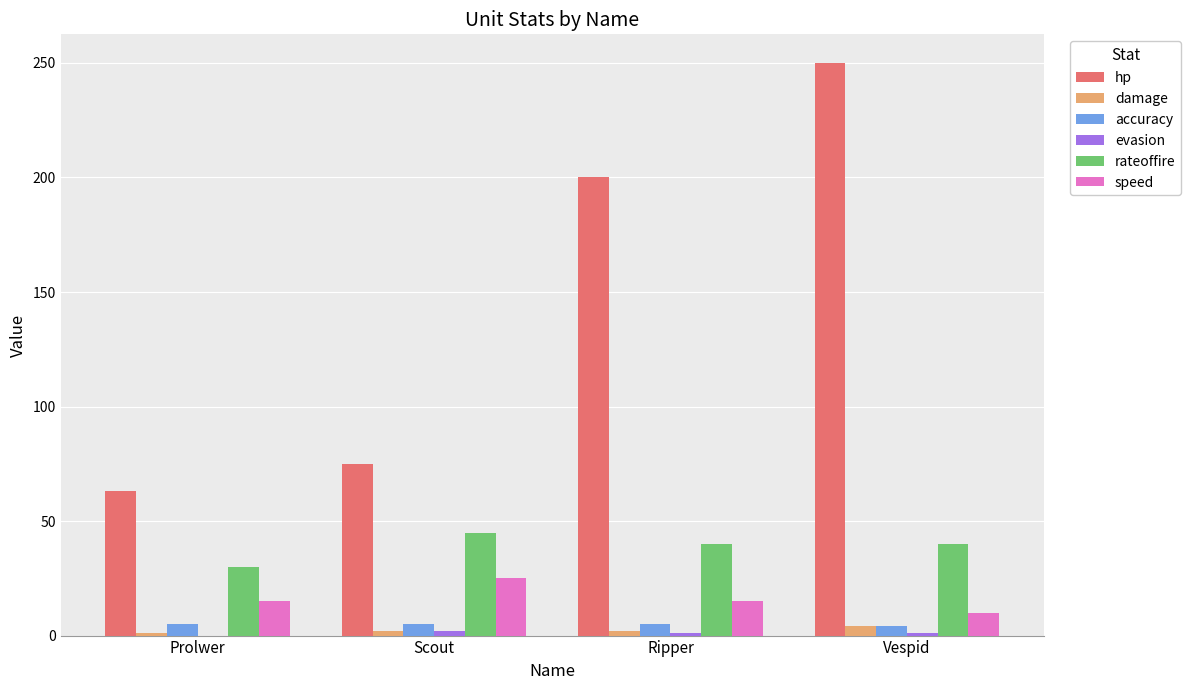

Which label corresponds to the largest value in the chart?

Vespid